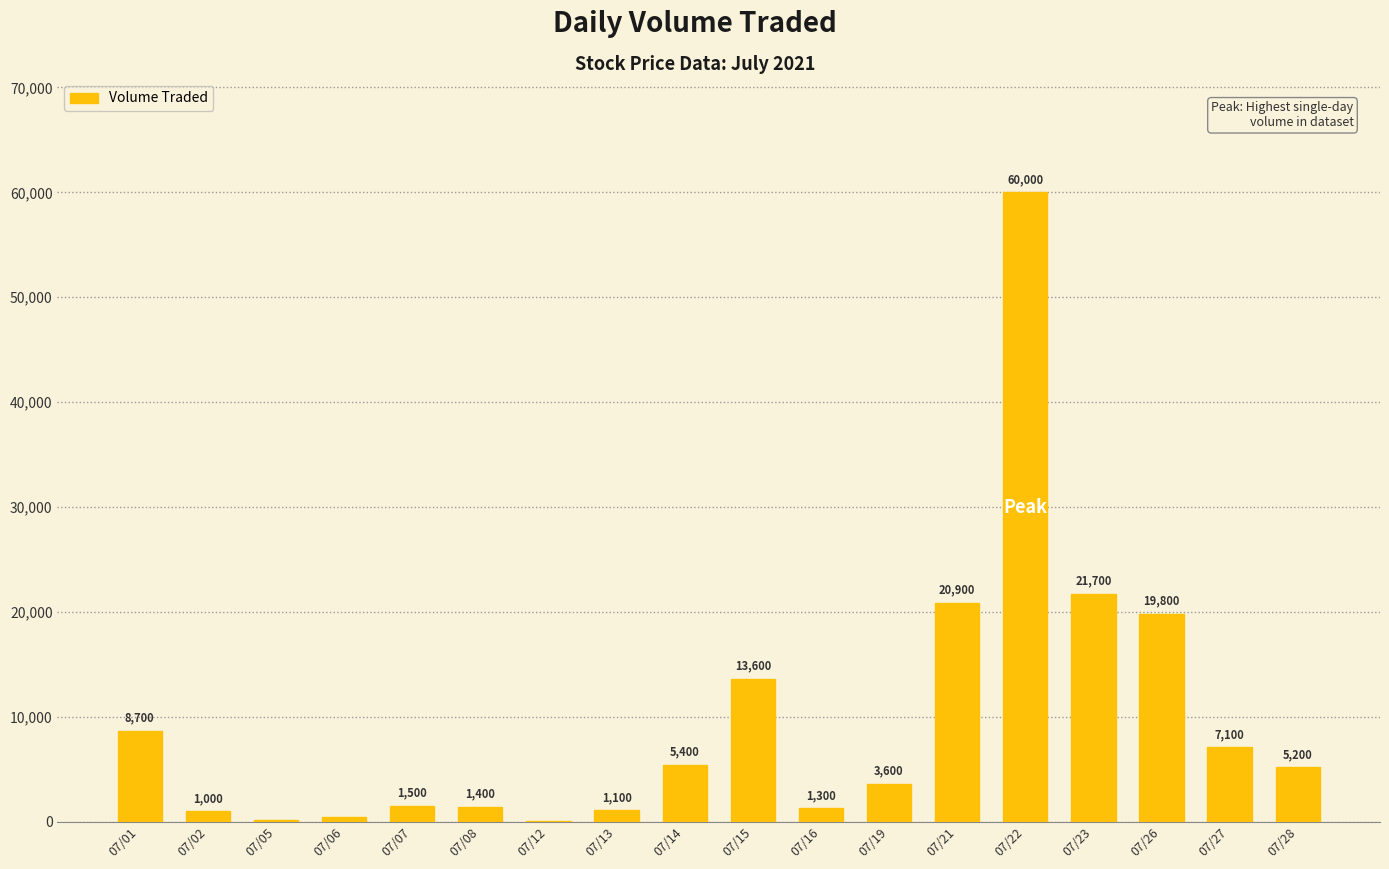

Where does the data first go above 5200?

07/01